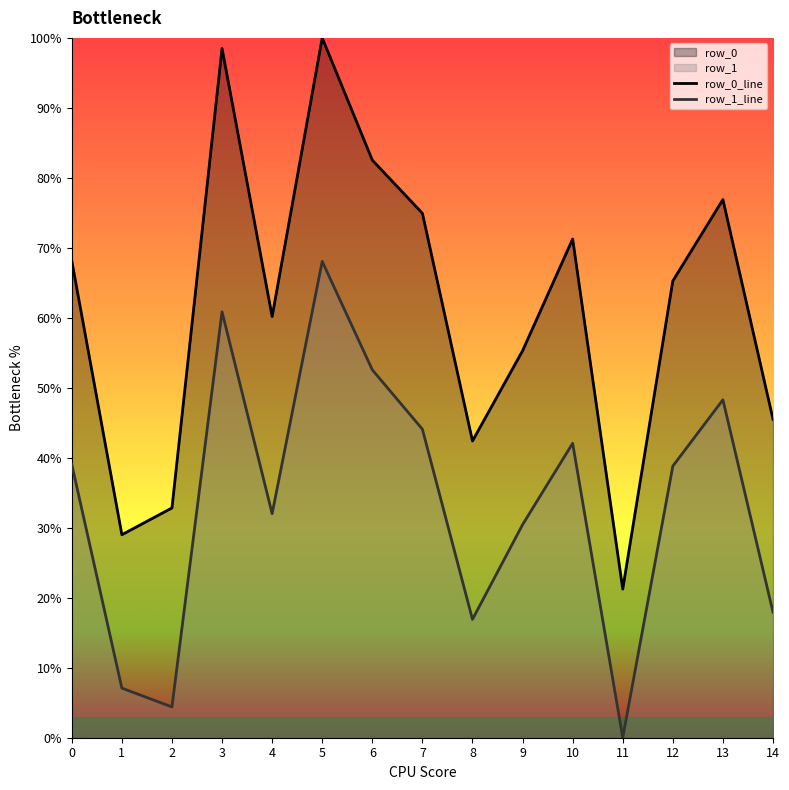

What is the average value of the row_0_line series?

0.6